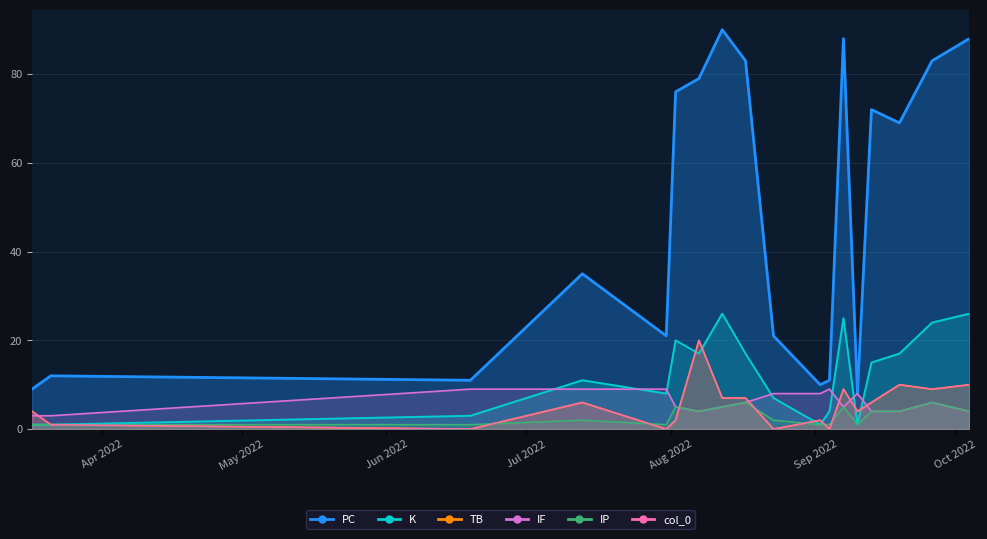

What are all the series names shown in the legend?

PC, K, TB, IF, IP, col_0